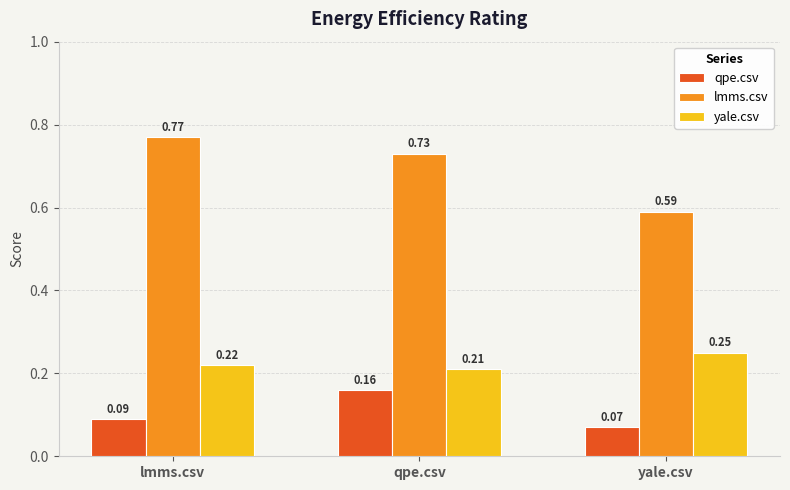

Which category has the highest value in the yale.csv series?

yale.csv